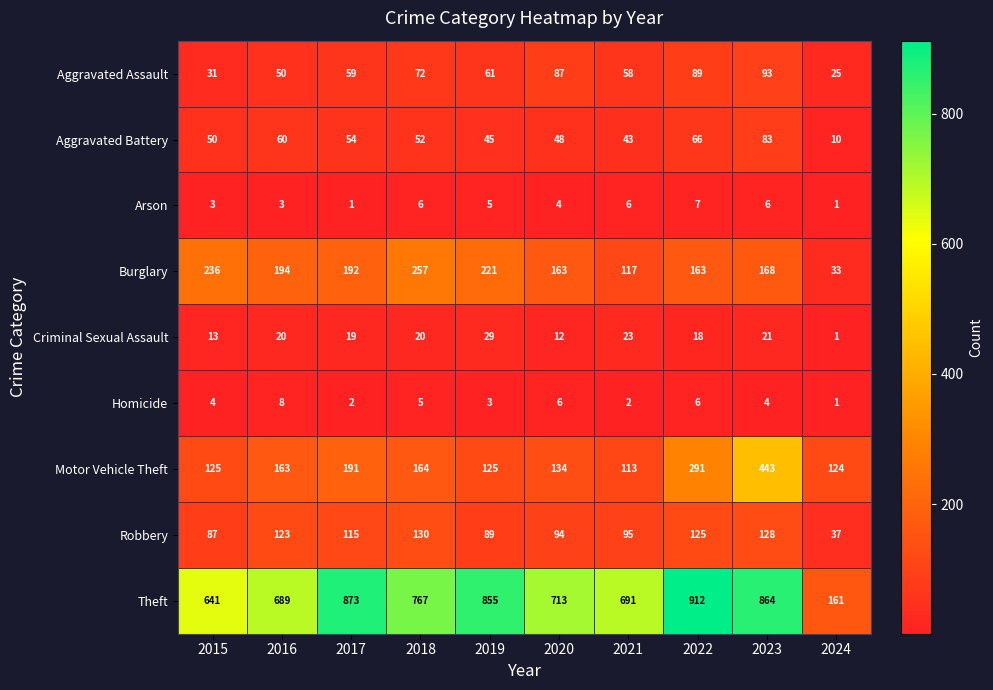

True or false: Aggravated Assault has a value of 130 at 2022.

False